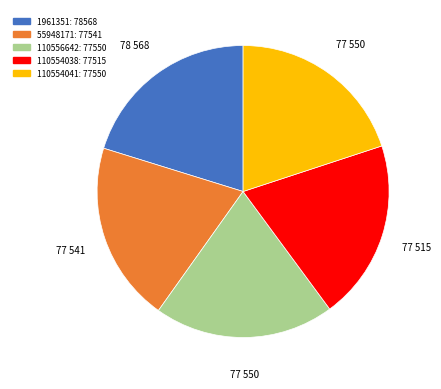

Do 55948171 and 110554038 together represent more than half of the pie?

No